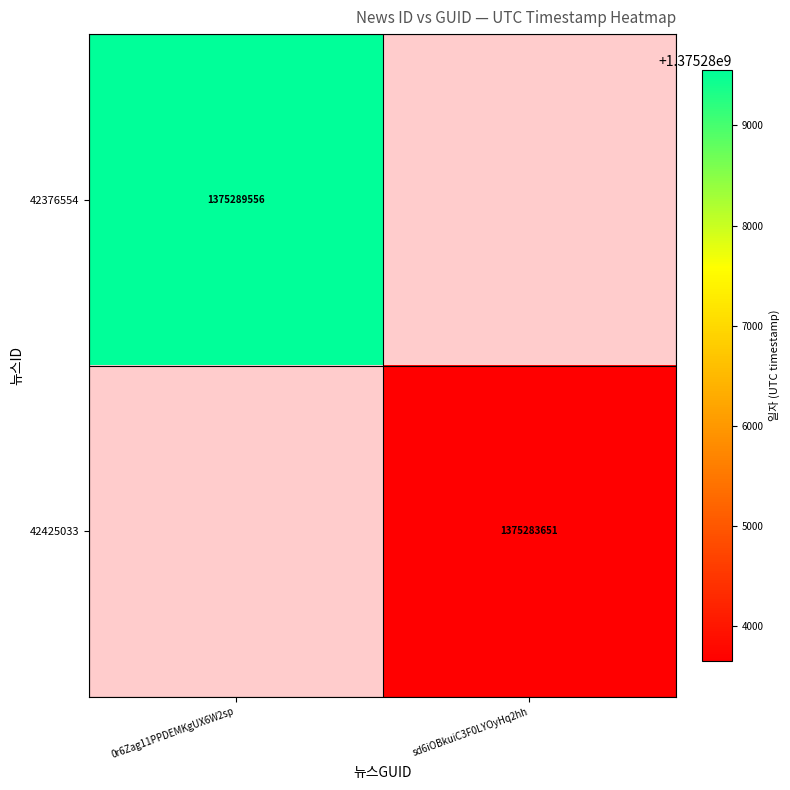

At how many categories does at least one series exceed 1375289152?

1